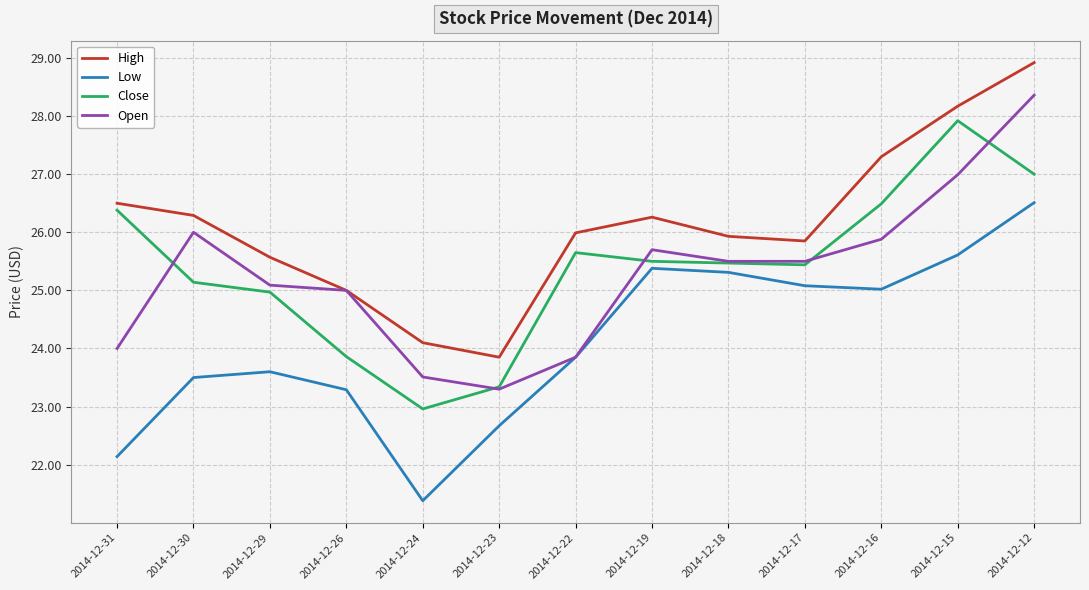

At which category is the sum across all series the highest?

2014-12-12